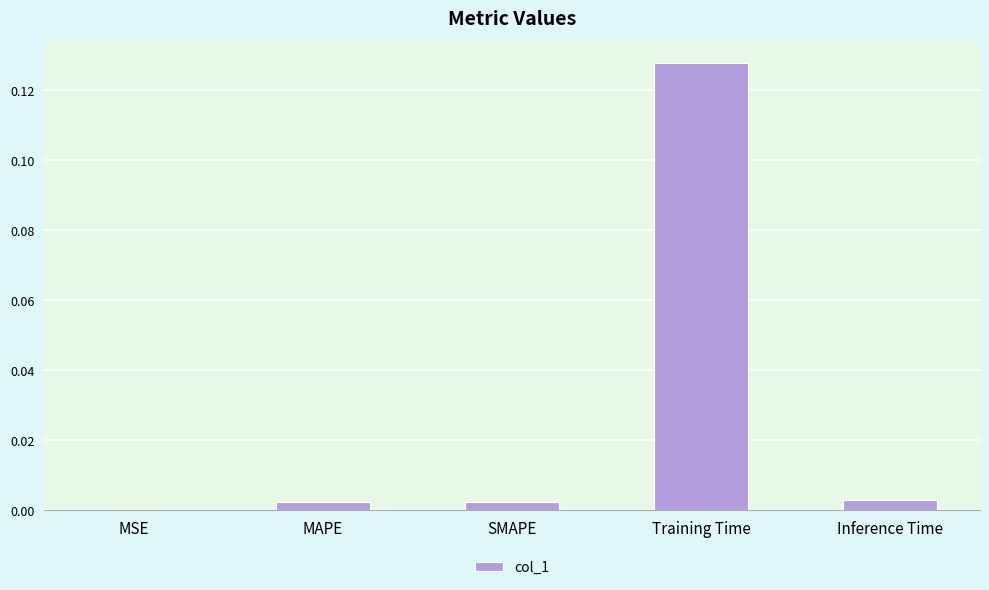

The value at SMAPE is 0.0. True or false?

True